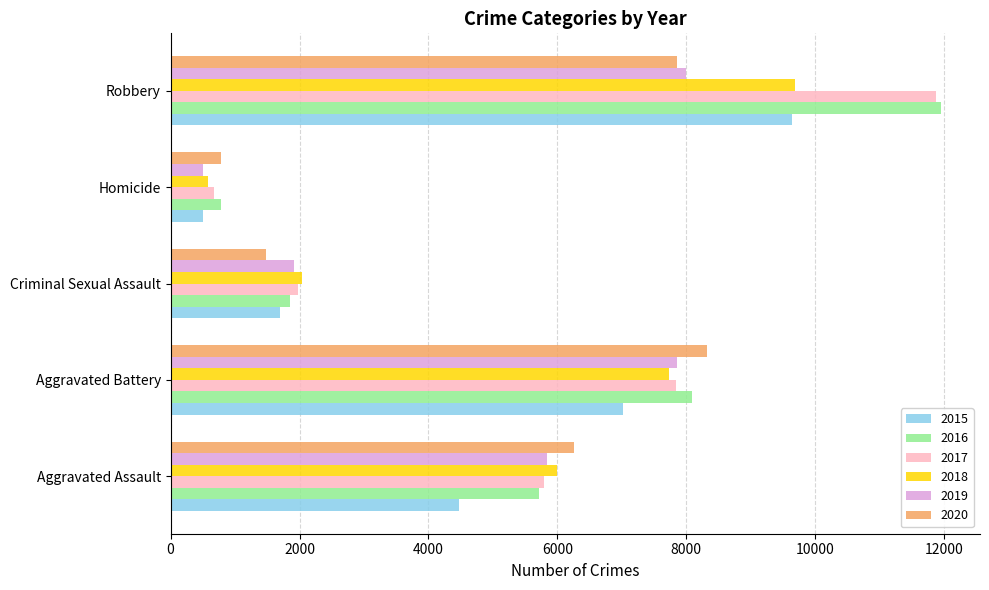

At which label is 2015 closest to 5067?

Aggravated Assault